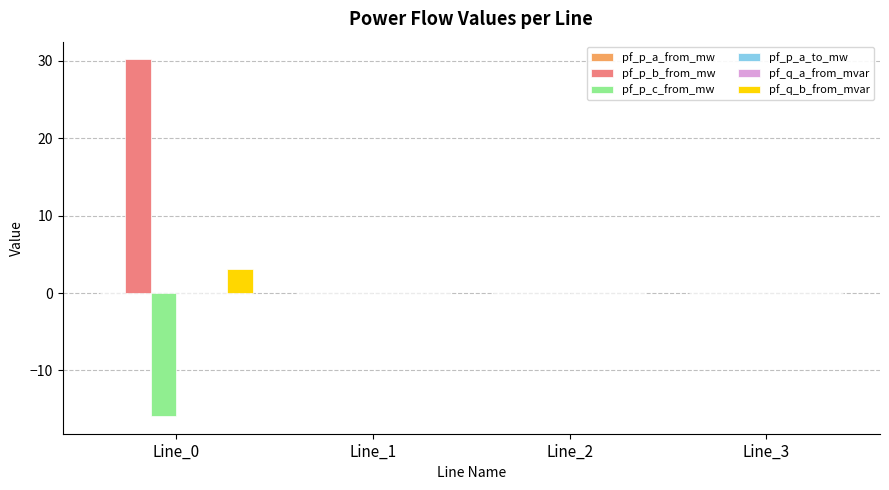

Which series changed the most between Line_0 and Line_1?

pf_p_b_from_mw